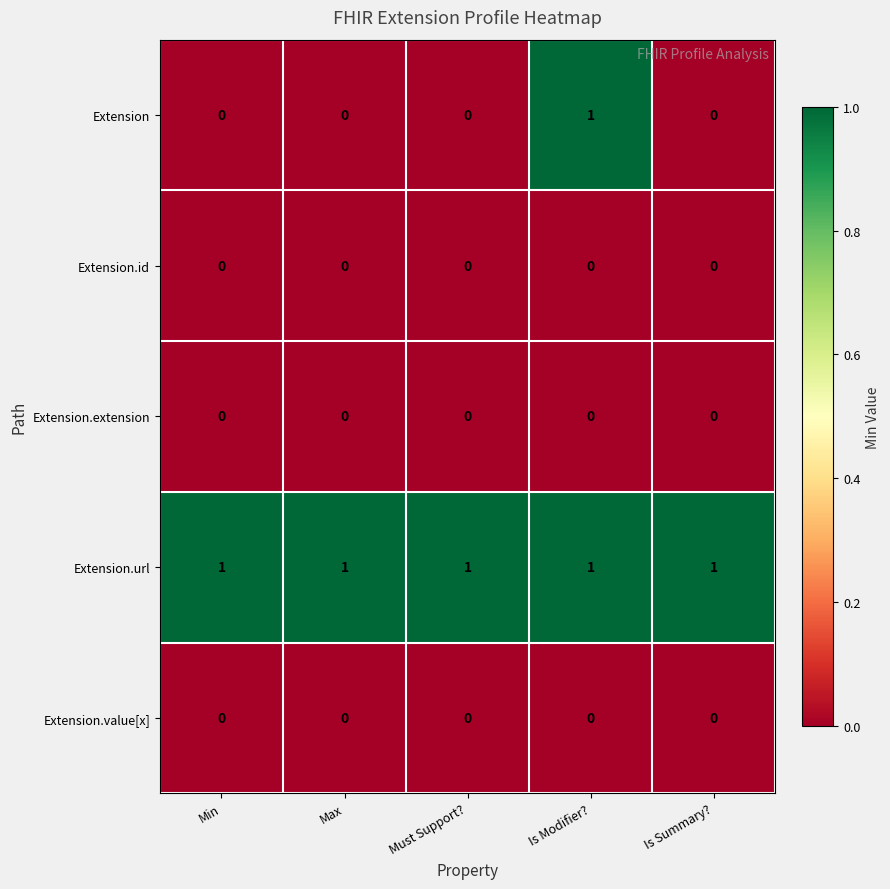

What is the sum of all Extension.url values?

5